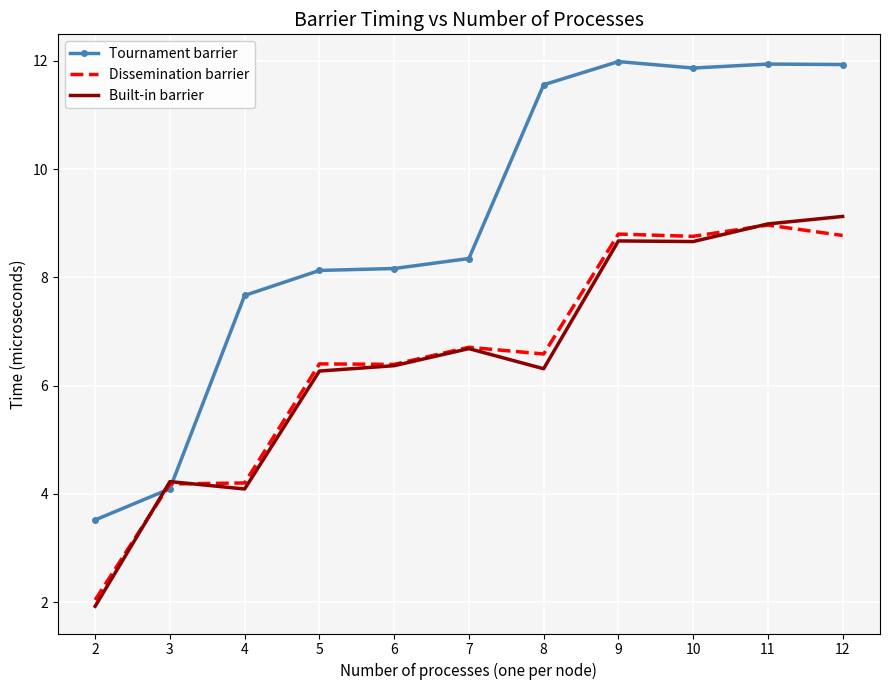

What are all the series names shown in the legend?

Tournament barrier, Dissemination barrier, Built-in barrier